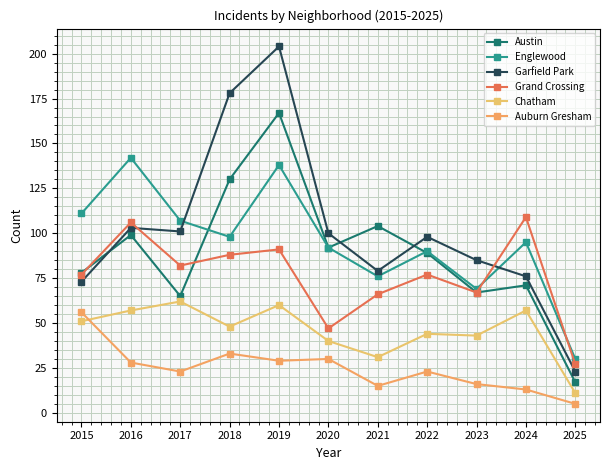

What is the lowest value of the Englewood series?

30